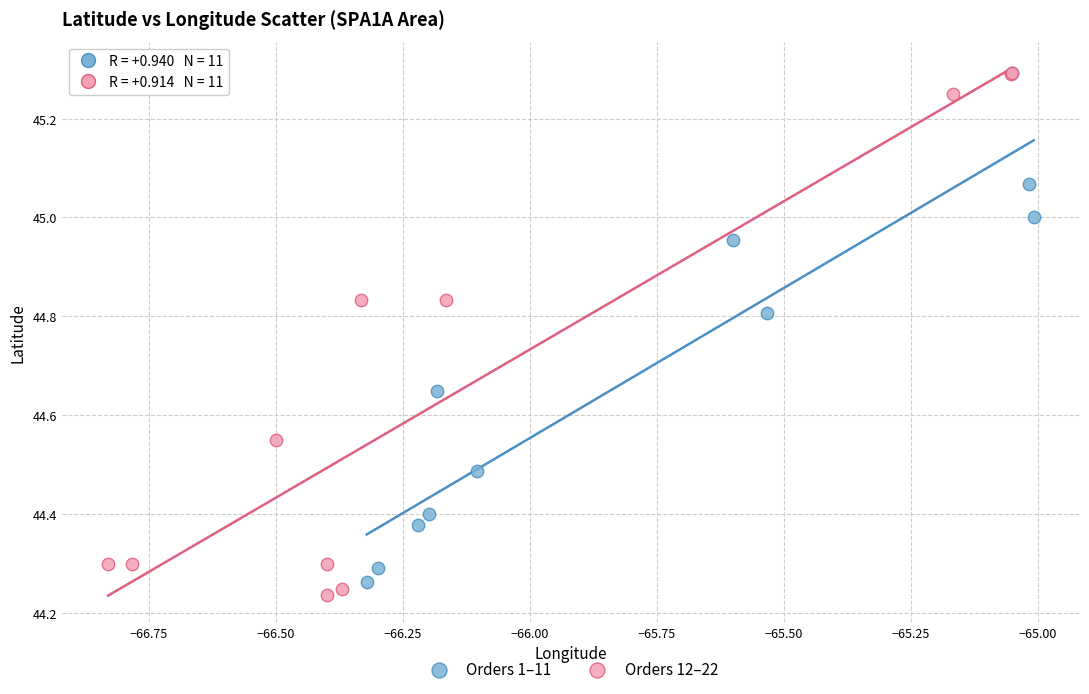

Which series has the largest Y range (max minus min)?

Orders 12–22